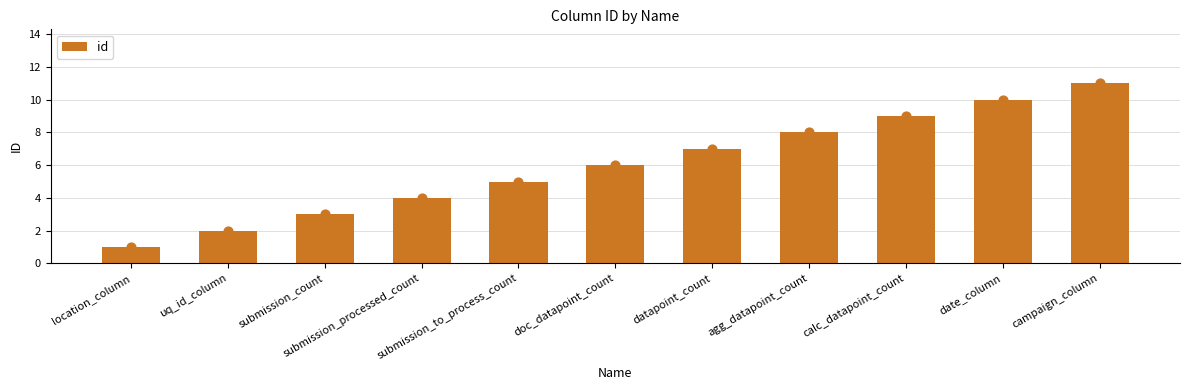

Which has a higher value, date_column or uq_id_column?

date_column